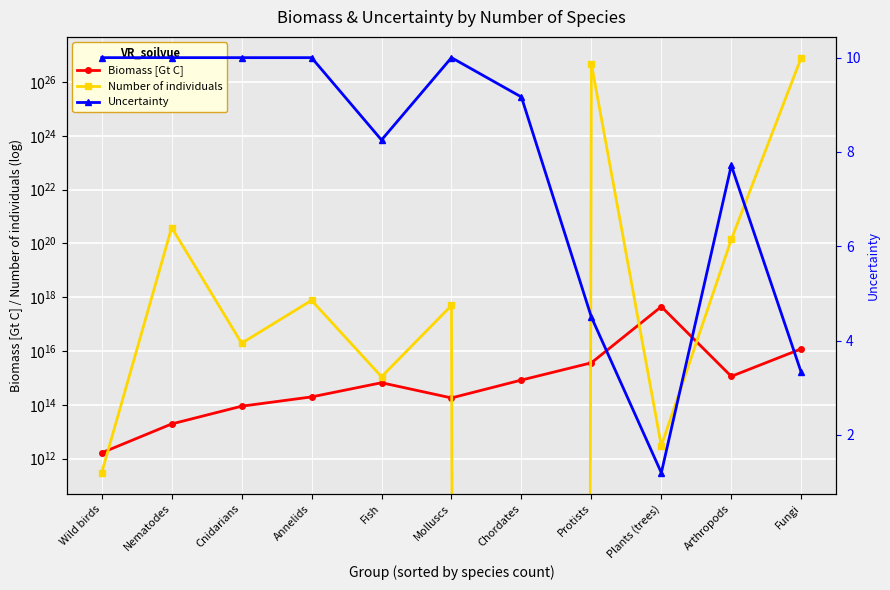

Reading left to right, list all the values displayed in this chart.

Biomass [Gt C]: 1658019167872.3	19611658468163.1	89616830003403.5	198506447237223.0	667610883535103.0	181984847615171.0	839132586224814.0	3673200127349640.0	450000000000000000.0	1151923098742320.0	12126824941298100.0
Number of individuals: 300000000000.0	392233169363260997632.0	19656673574480100.0	771434503765552000.0	1115687524901090.0	497230526735166016.0	0.0	482208511121635015101775872.0	3000000000000.0	141154359613630005248.0	808454996086541030260736000.0
Uncertainty: 10.0	10.0	10.0	10.0	8.3	10.0	9.2	4.5	1.2	7.7	3.3